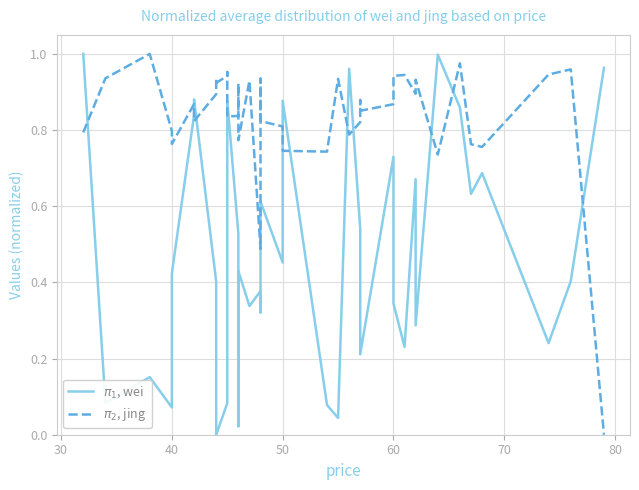

How many intersections are there between $\pi_1$, wei and $\pi_2$, jing?

12